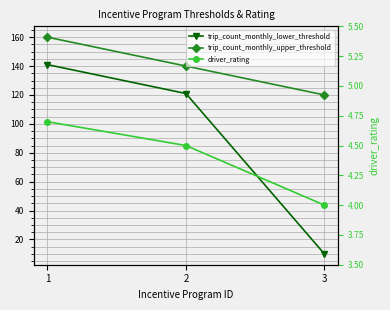

Is this an area chart (filled region under the line)?

No